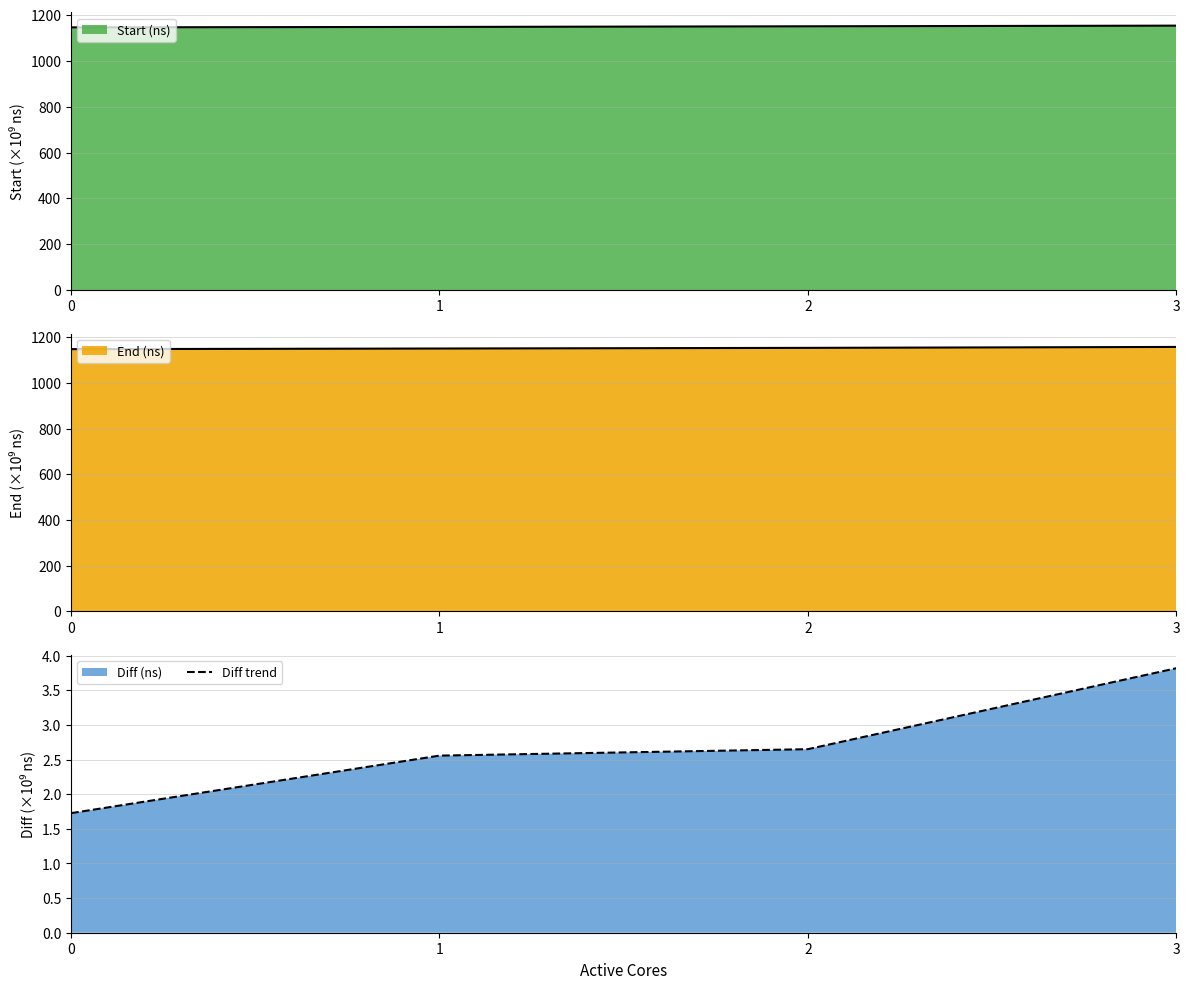

What is the difference between the maximum and minimum values?

2.1